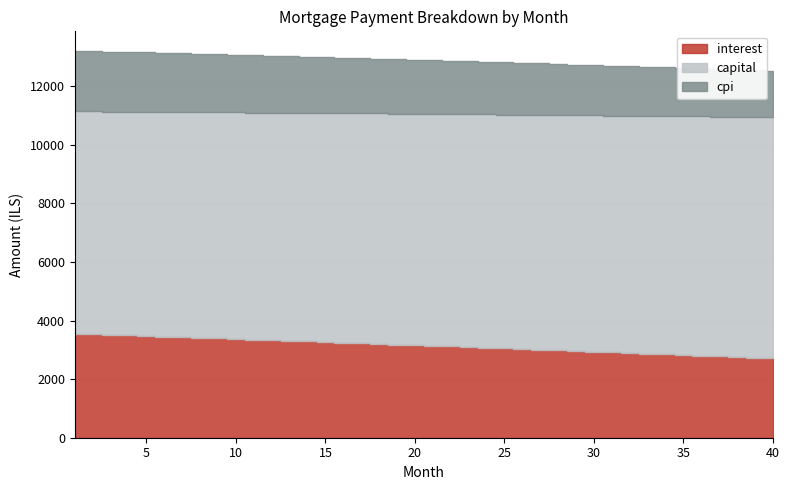

Which series has the widest spread of values?

interest